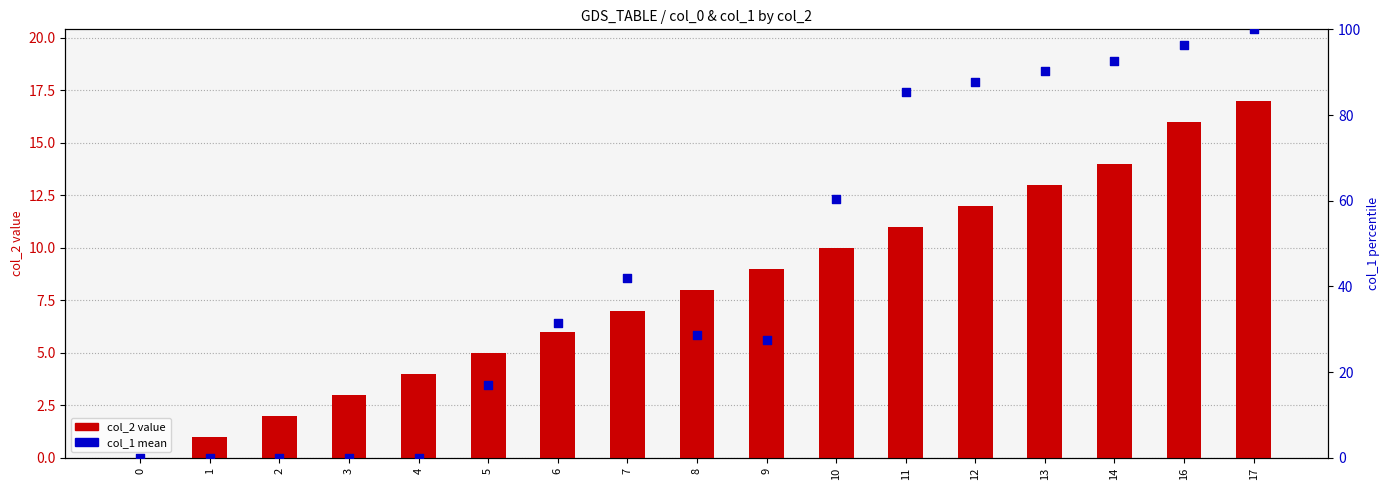

At which category is the sum across all series the highest?

17